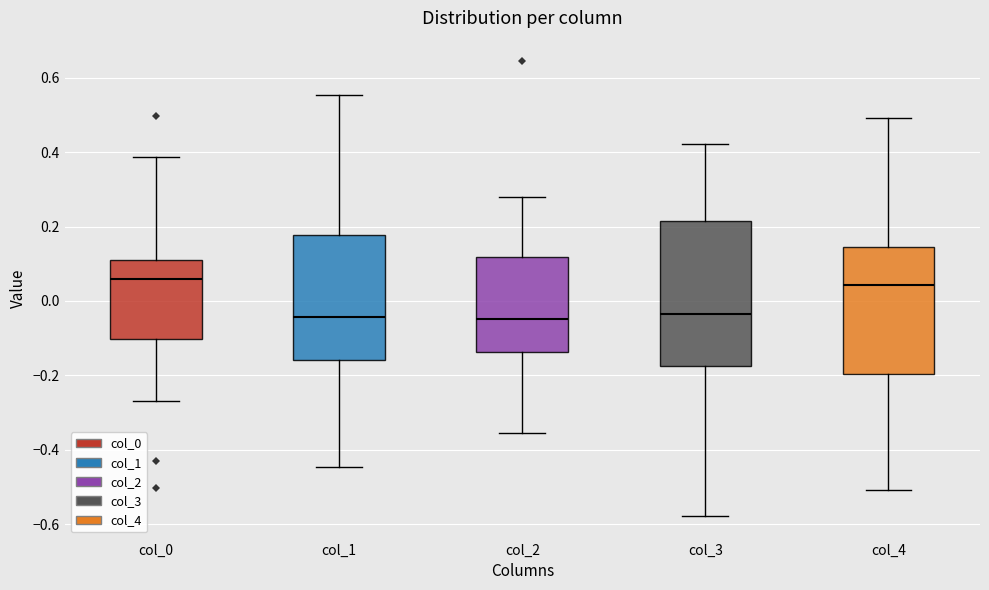

Comparing the boxes themselves (not the whiskers), which one is the tallest?

col_3